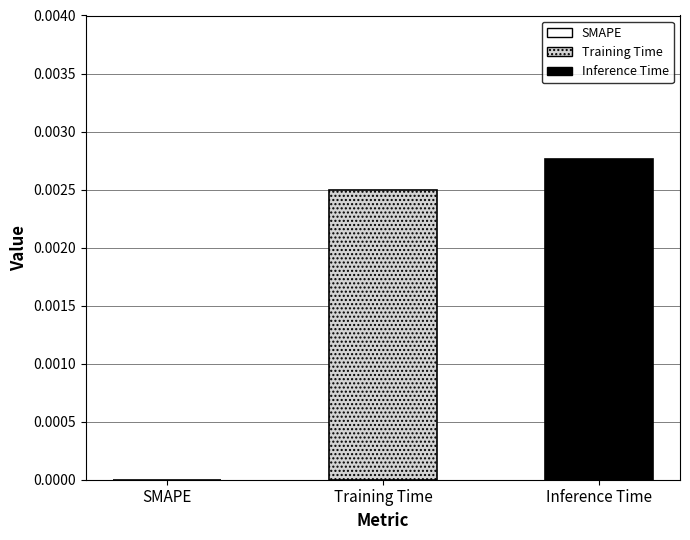

How many values are between 0 and 1?

3